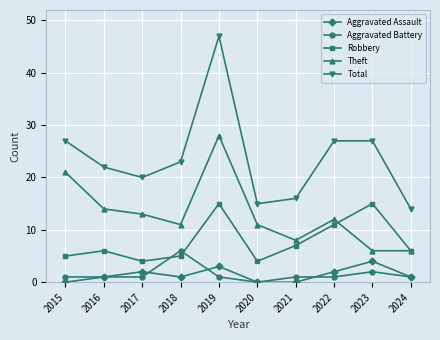

What is the value of the Aggravated Assault point at the 9th from the left?

4